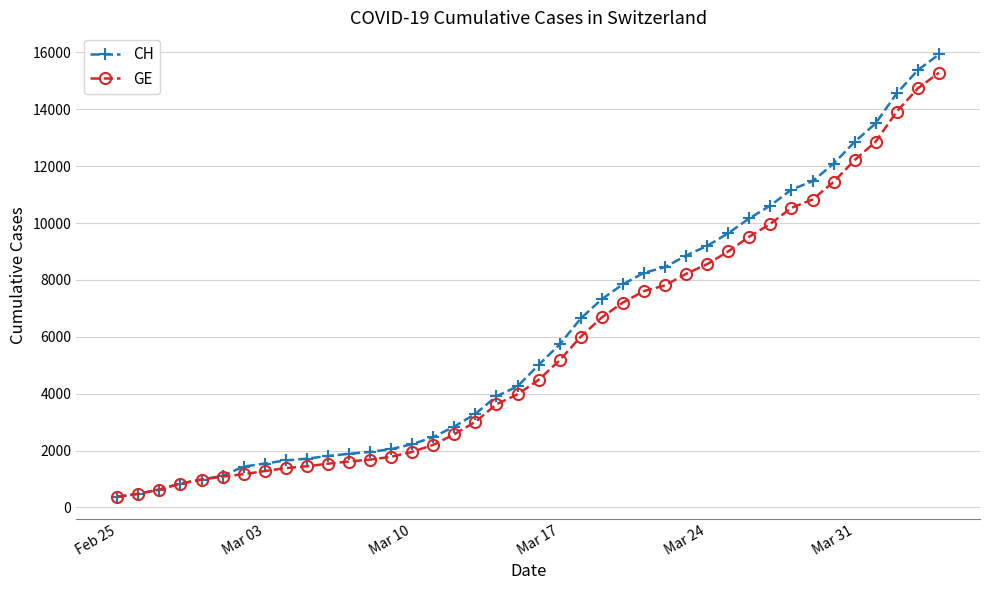

At how many categories does at least one series exceed 4778?

20